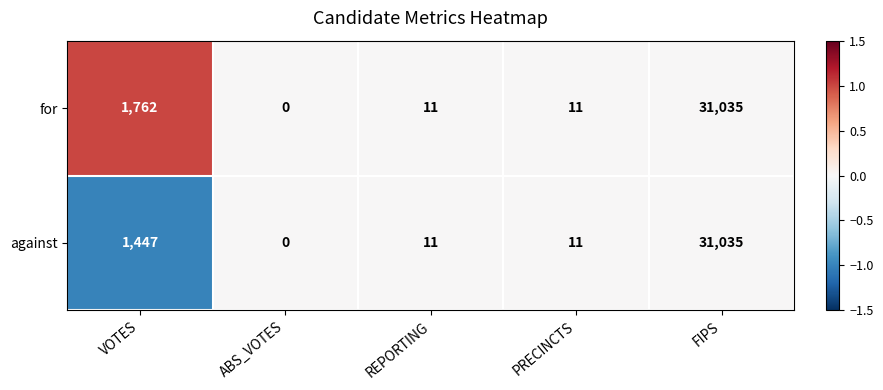

What is the total value across all series at REPORTING?

22